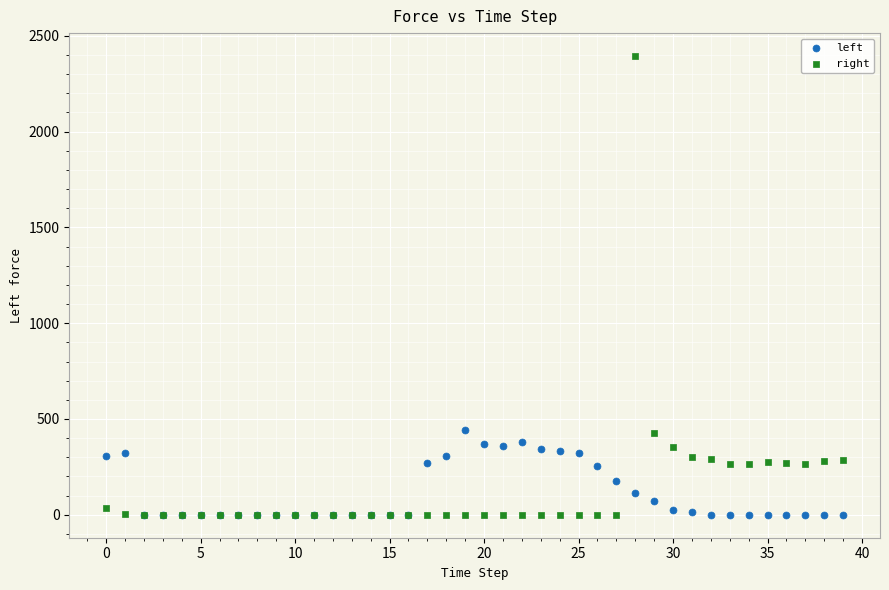

Which series contains the highest Y value?

right